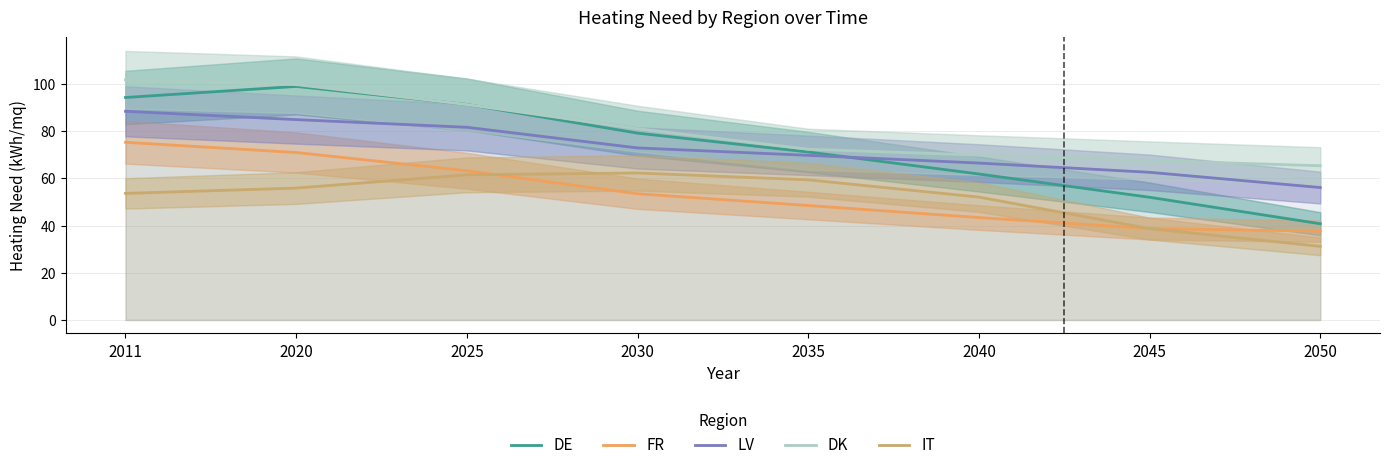

Which series has the largest range (max minus min)?

DE